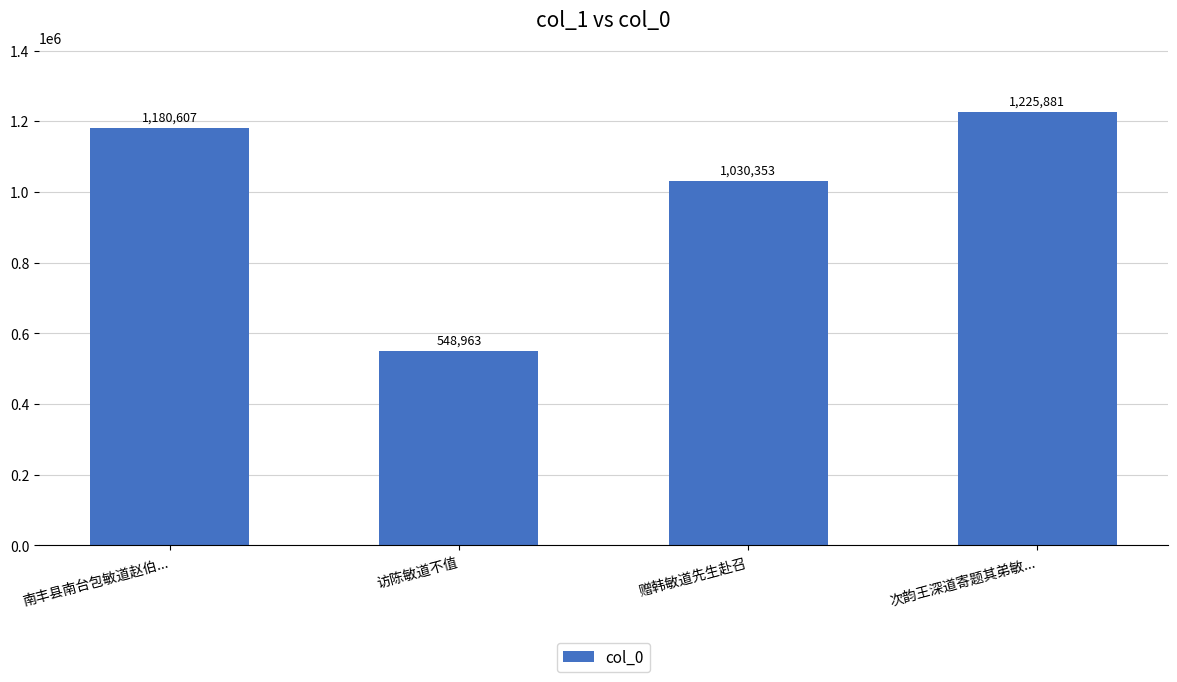

What is the difference between the values at 访陈敏道不值 and 赠韩敏道先生赴召?

481390